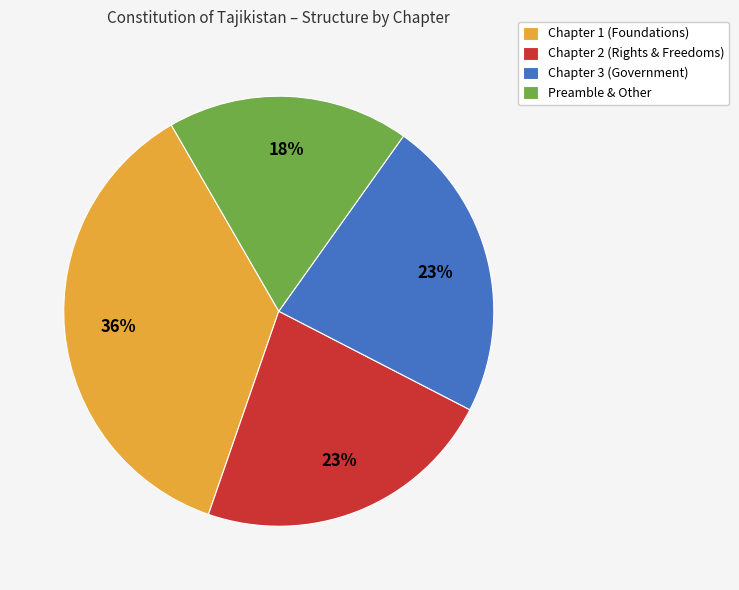

True or false: Chapter 3 (Government) accounts for 11% of the total.

False